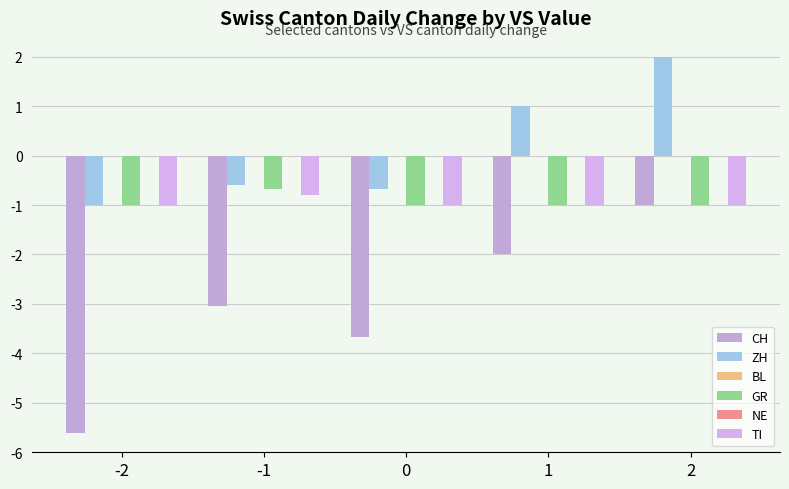

The value of CH at -1 is -3.0. True or false?

True